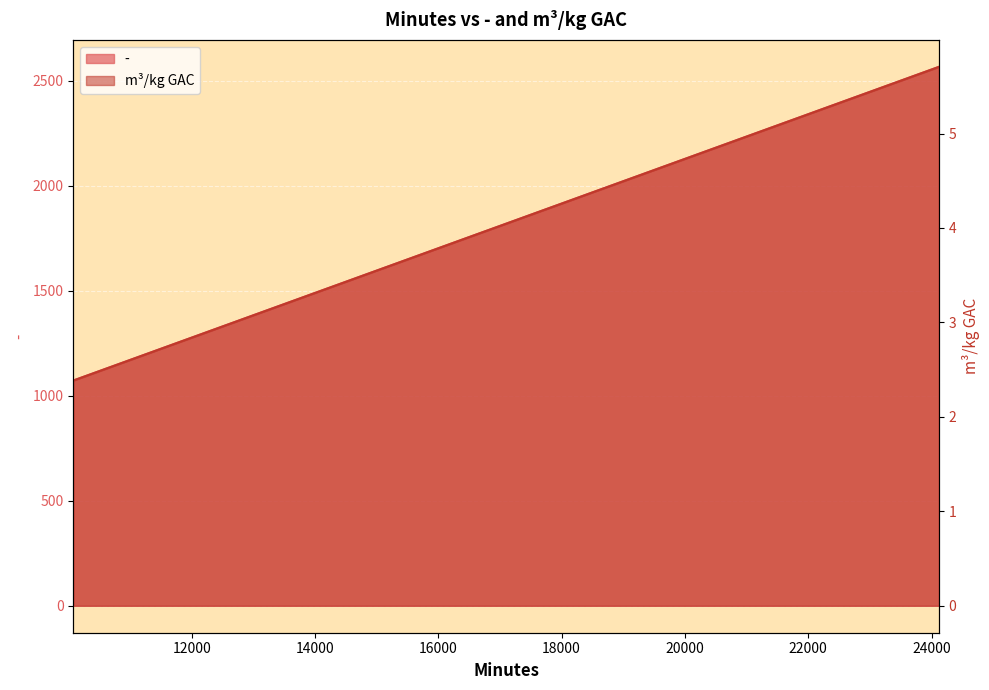

How many values exceed 4?

21